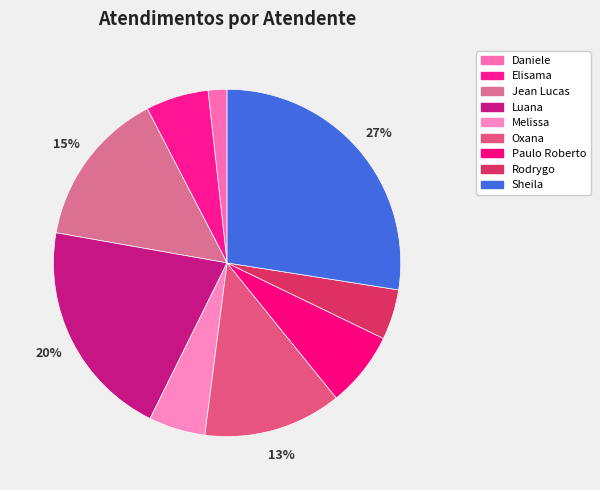

How many slices are in this pie chart?

9